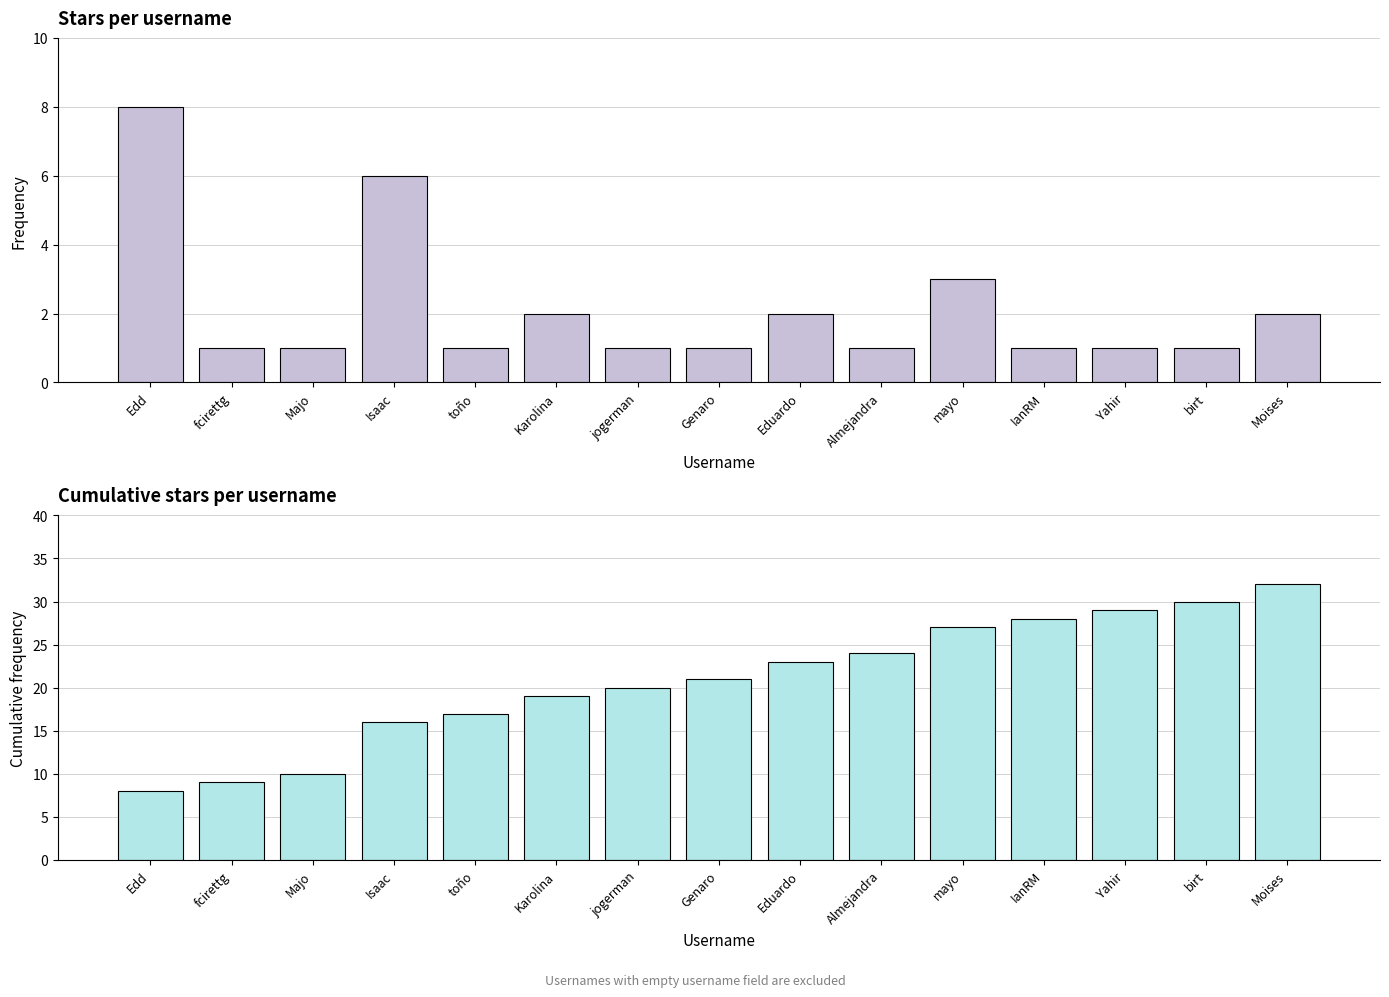

Does the chart contain stacked bars?

No